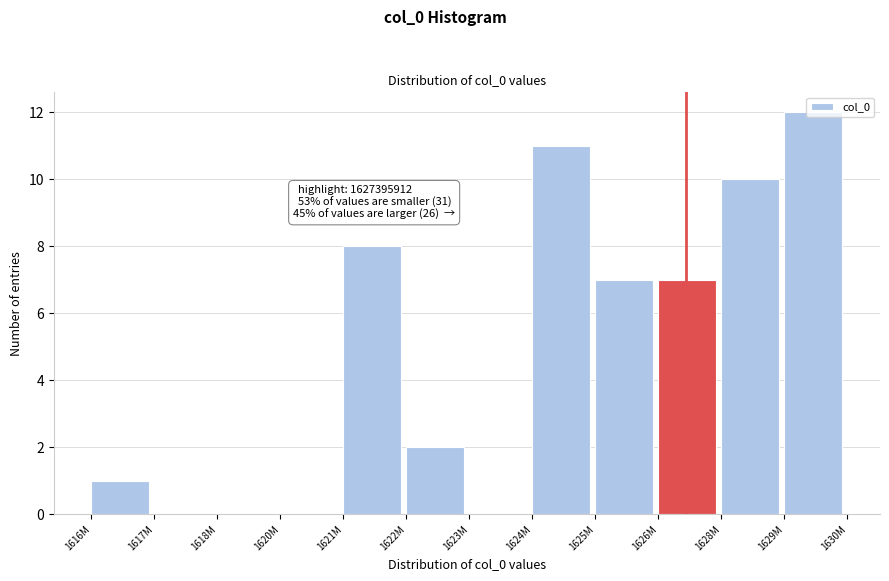

Which category has the highest value across all series?

1629M